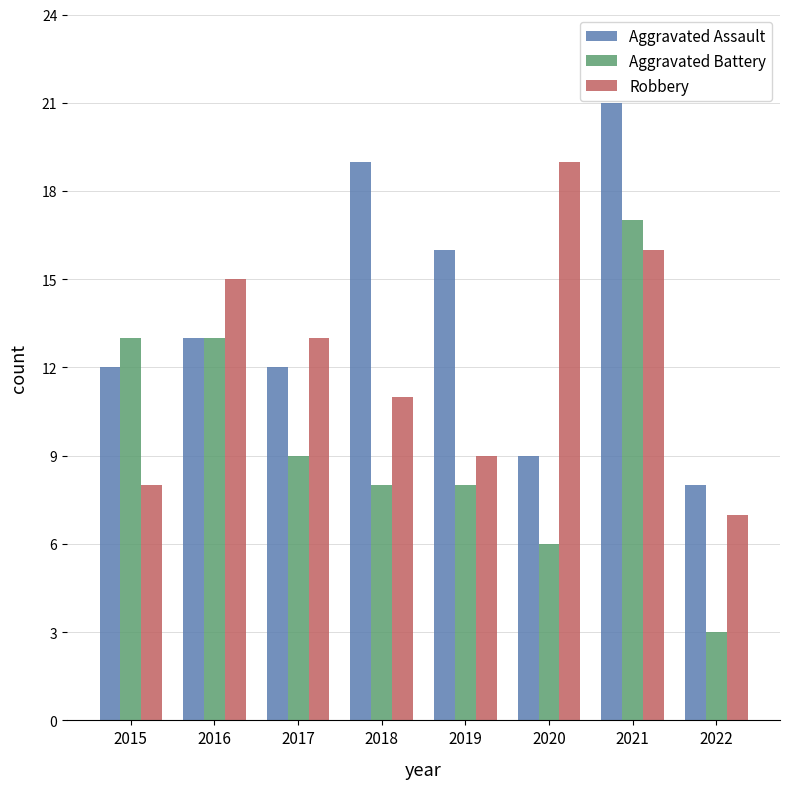

At which category is the sum across all series the highest?

2021